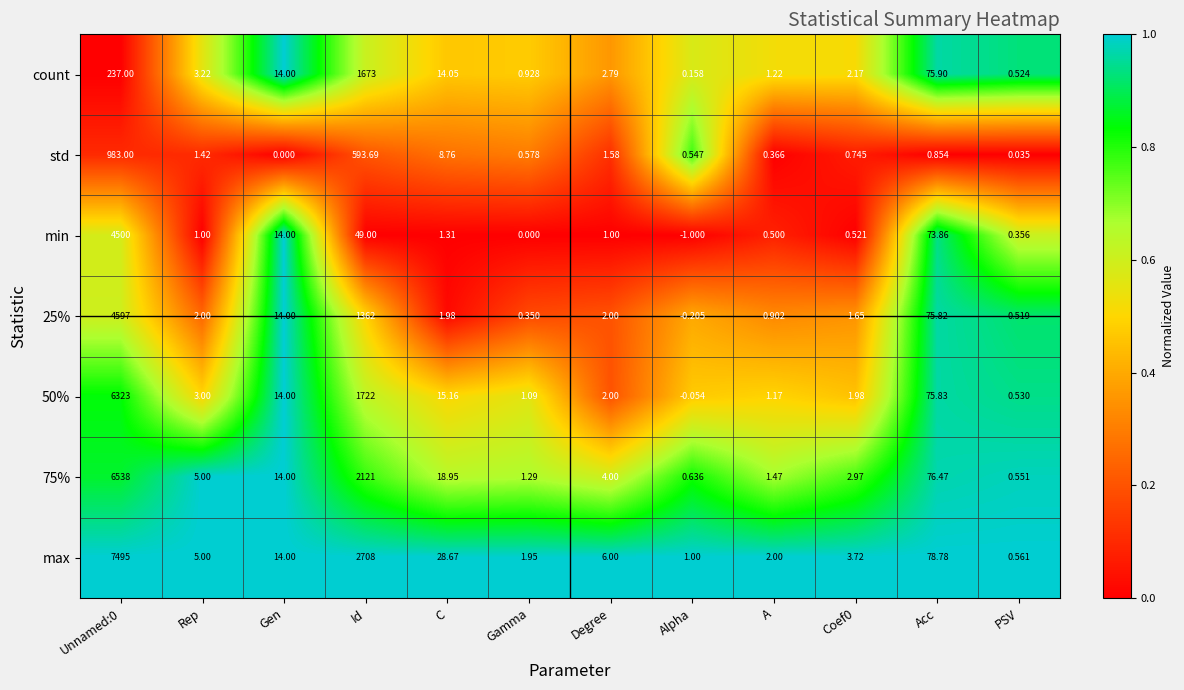

What is the maximum value shown in the chart?

7495.0